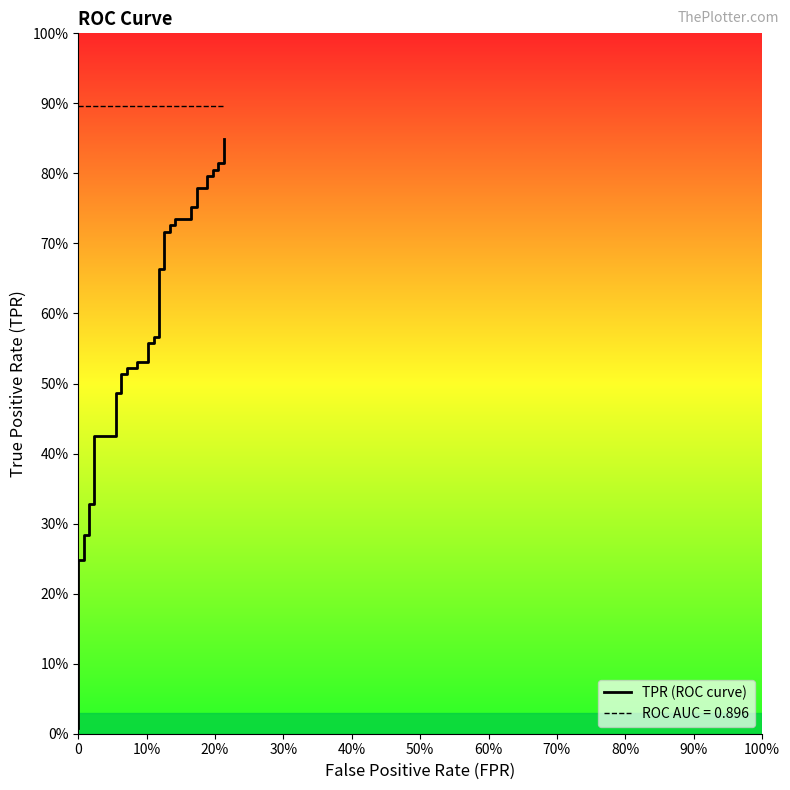

Reading left to right, what are all the values shown in this chart?

0.0	0.2	0.2	0.3	0.3	0.3	0.3	0.4	0.4	0.5	0.5	0.5	0.5	0.5	0.5	0.5	0.5	0.6	0.6	0.6	0.6	0.7	0.7	0.7	0.7	0.7	0.7	0.7	0.7	0.8	0.8	0.8	0.8	0.8	0.8	0.8	0.8	0.8	0.8	0.8